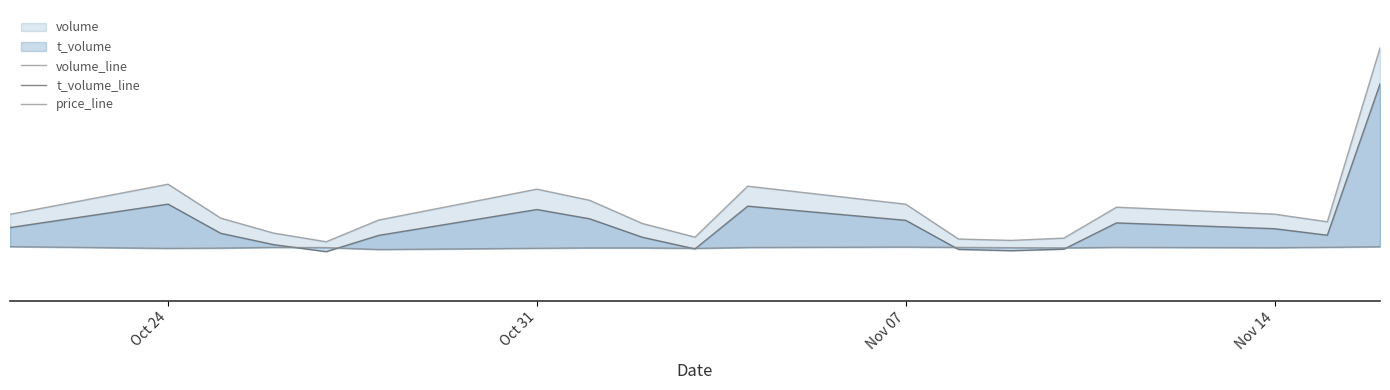

How many lines are shown in the chart?

3